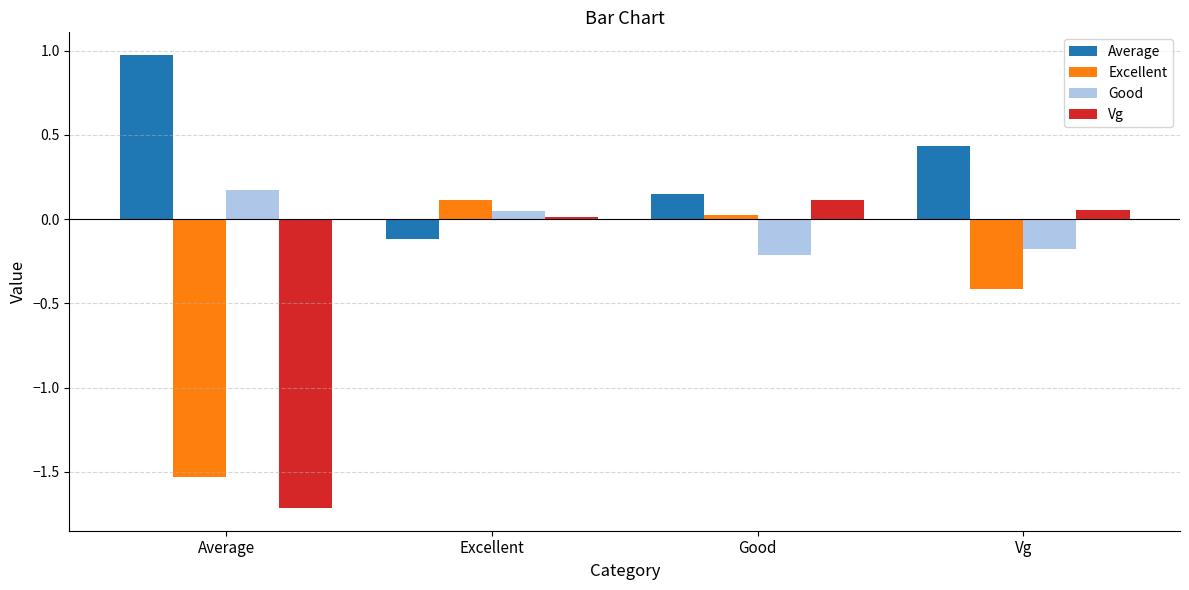

What value does the Average series have at Excellent?

-0.1